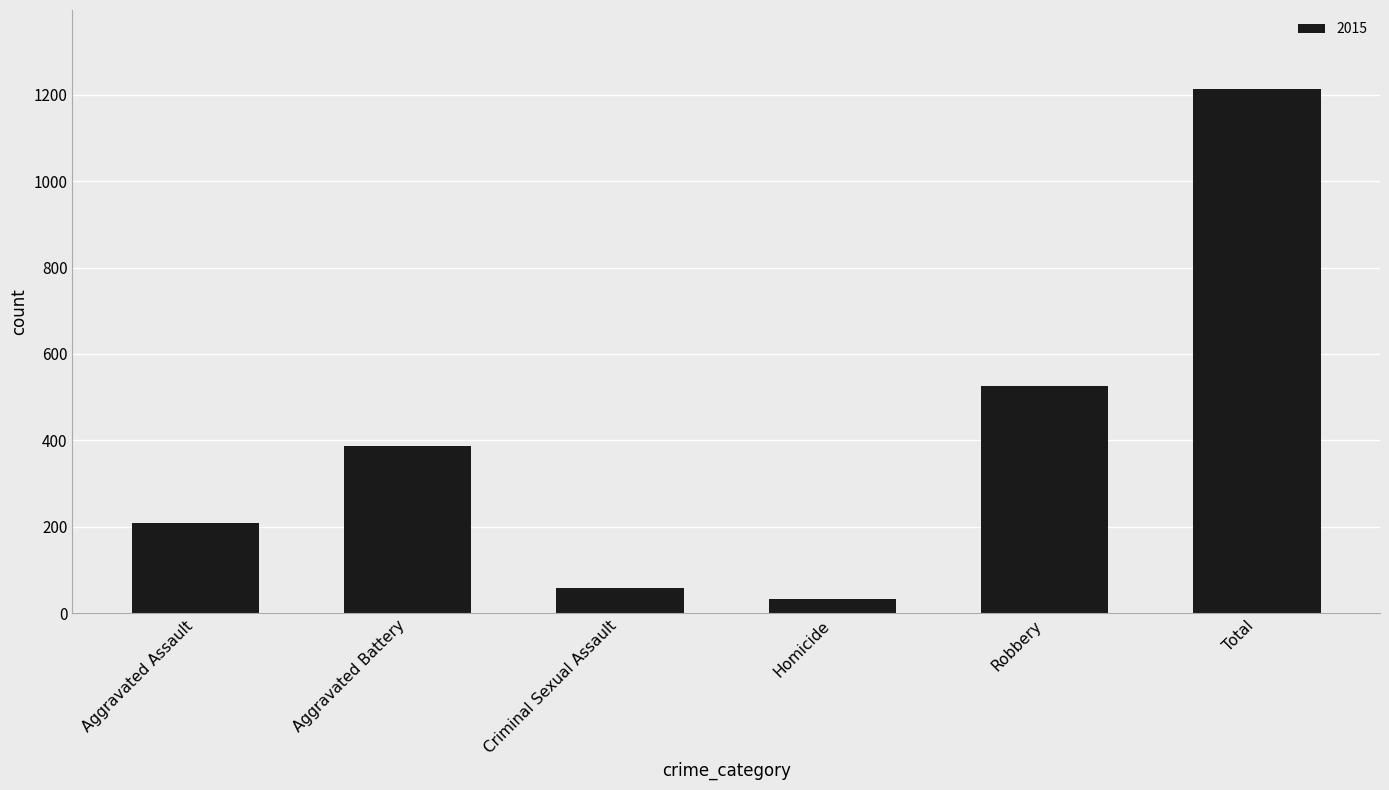

What is the label of the 4th bar from the left?

Homicide